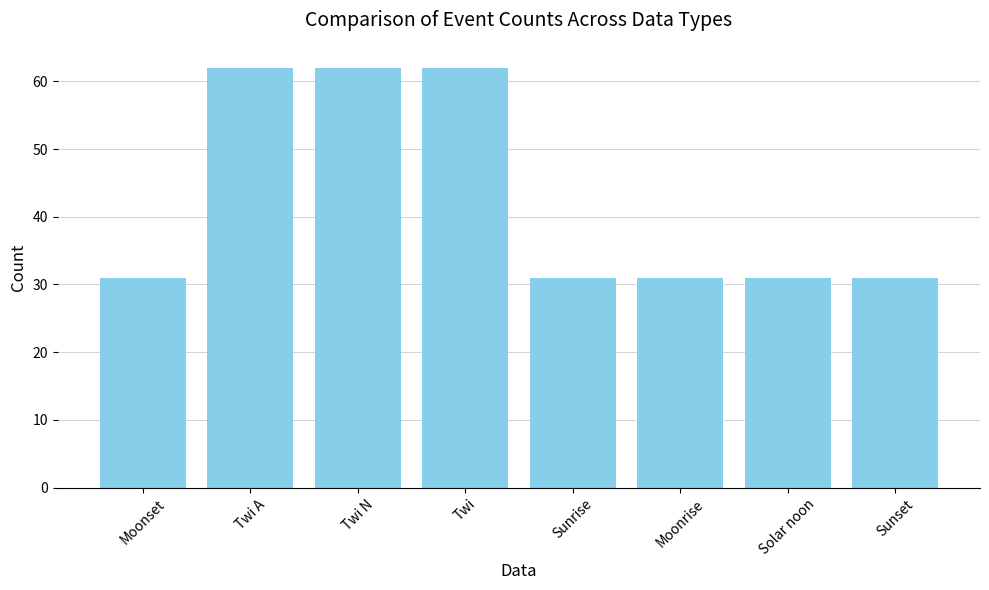

What is the minimum value shown in the chart?

31